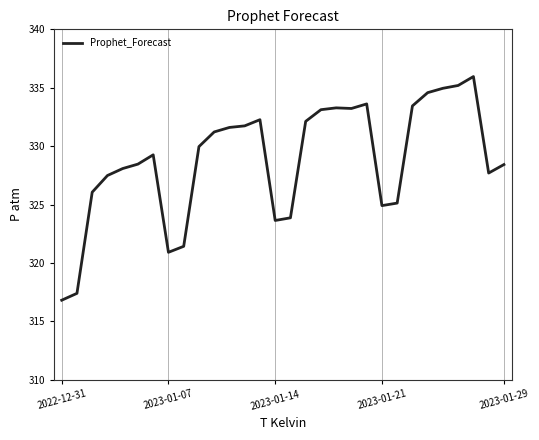

What is the difference between the maximum and minimum values?

19.1